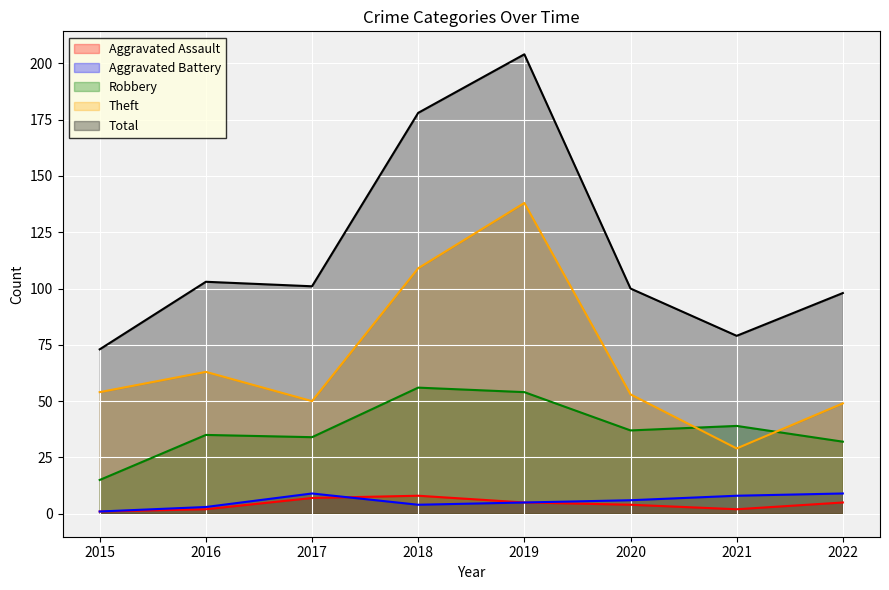

The value of Robbery at 2020 is 53. True or false?

False